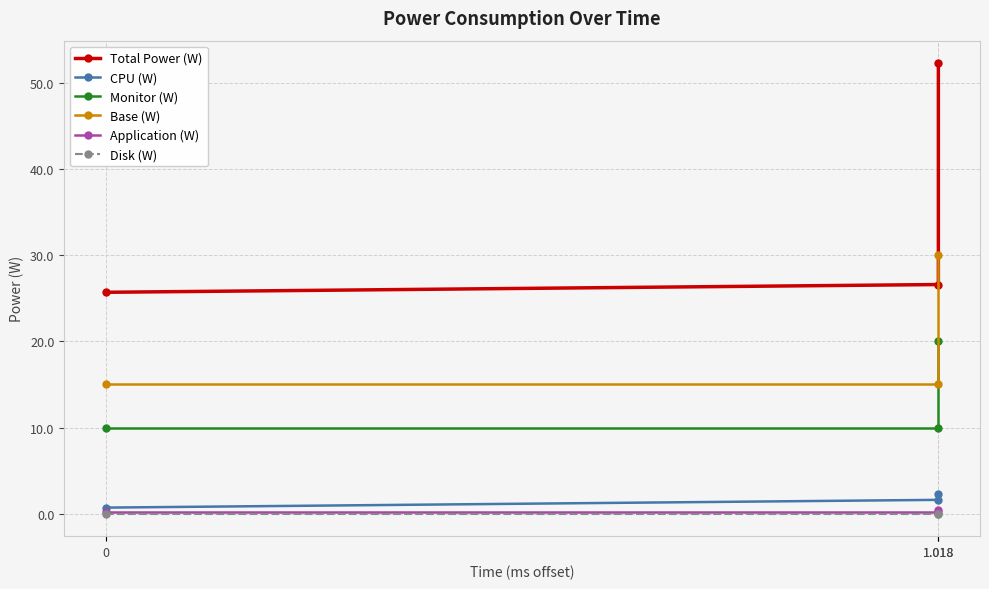

At how many categories does at least one series exceed 48?

1